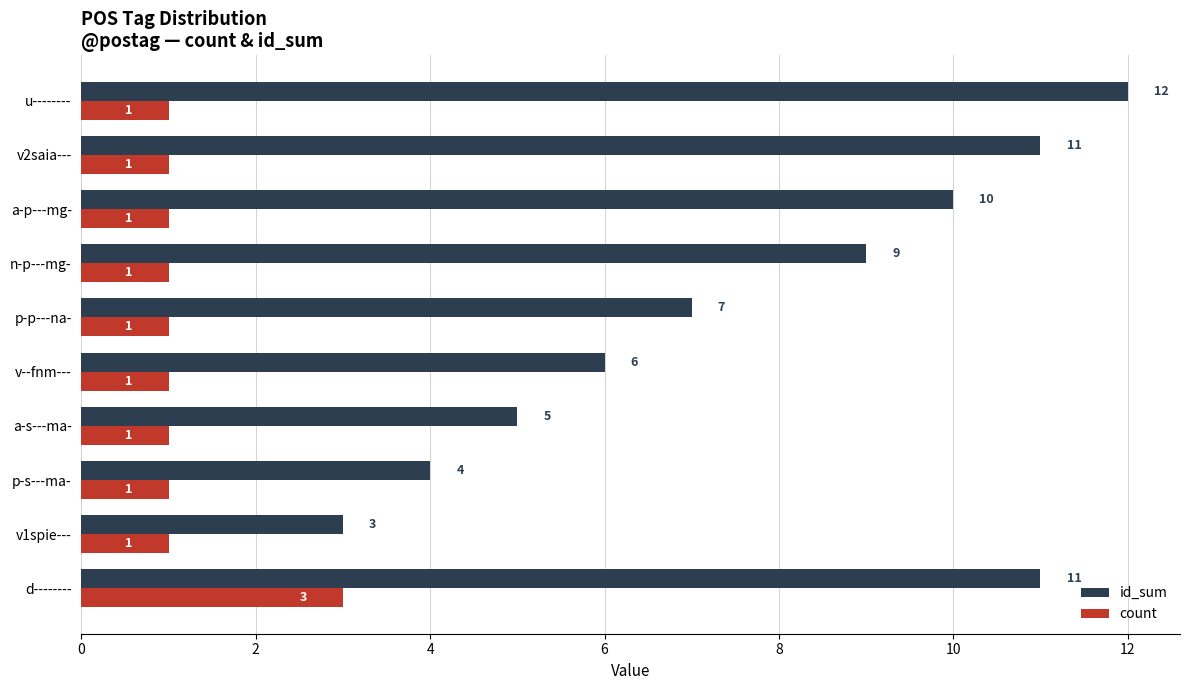

True or false: id_sum has a value of 9 at n-p---mg-.

True